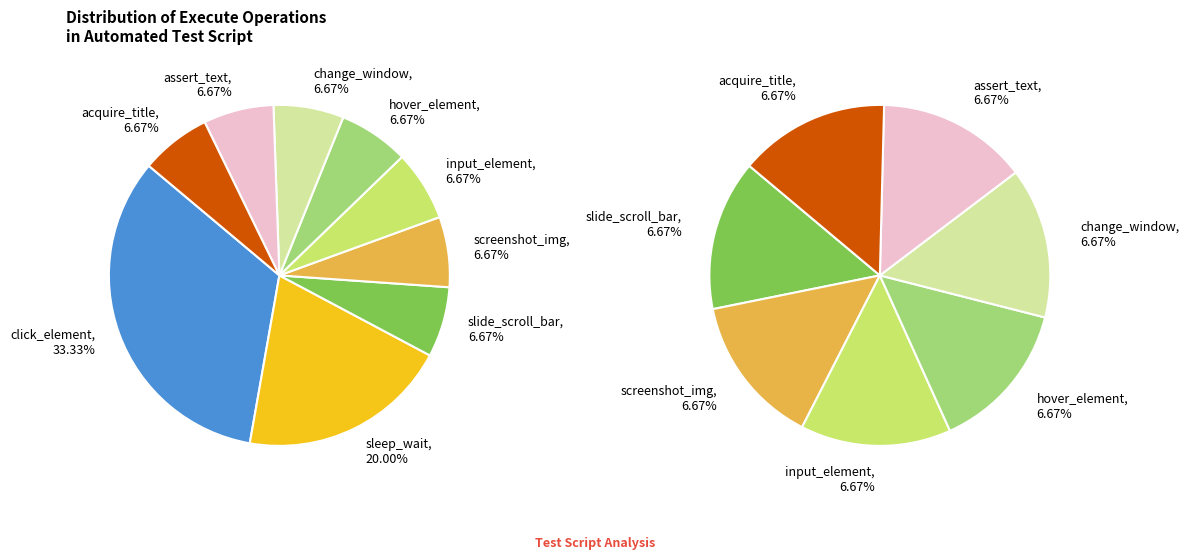

Which category has the smallest portion of the pie?

hover_element